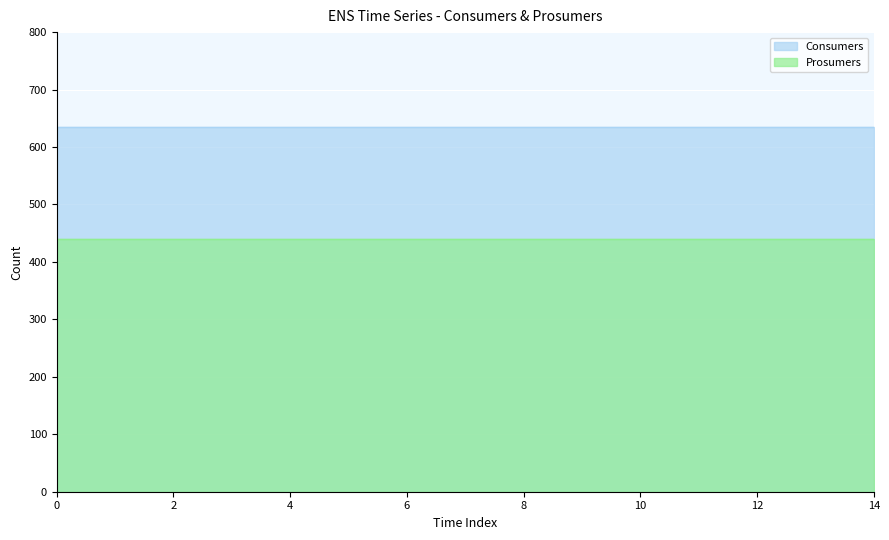

List the series in order of their overall mean, lowest first.

Prosumers, Consumers